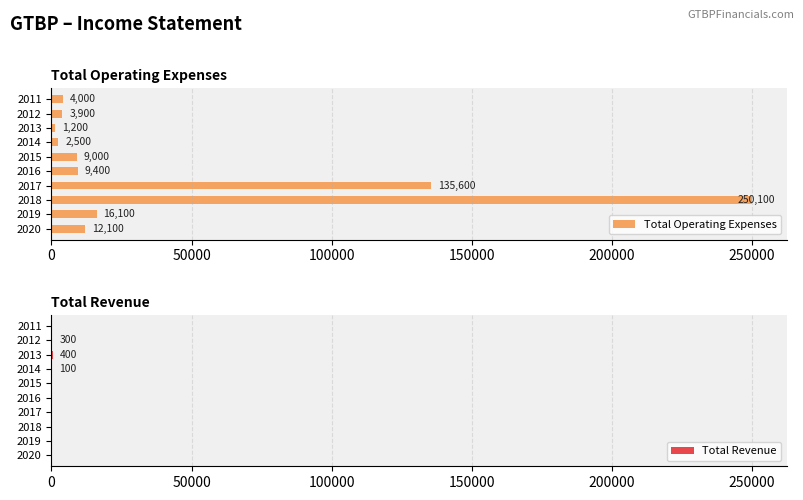

How many data points in Total Operating Expenses are above 9400?

4